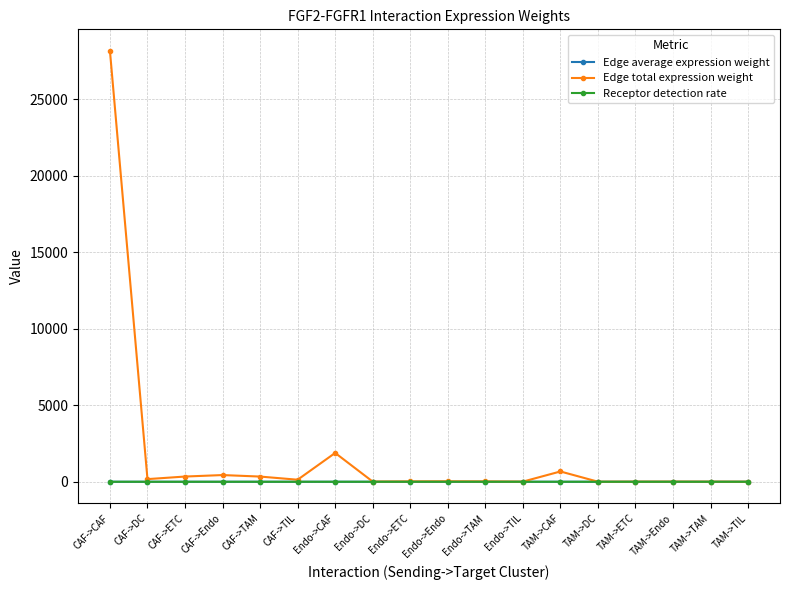

Read the Edge total expression weight value at Endo->TAM.

22.7